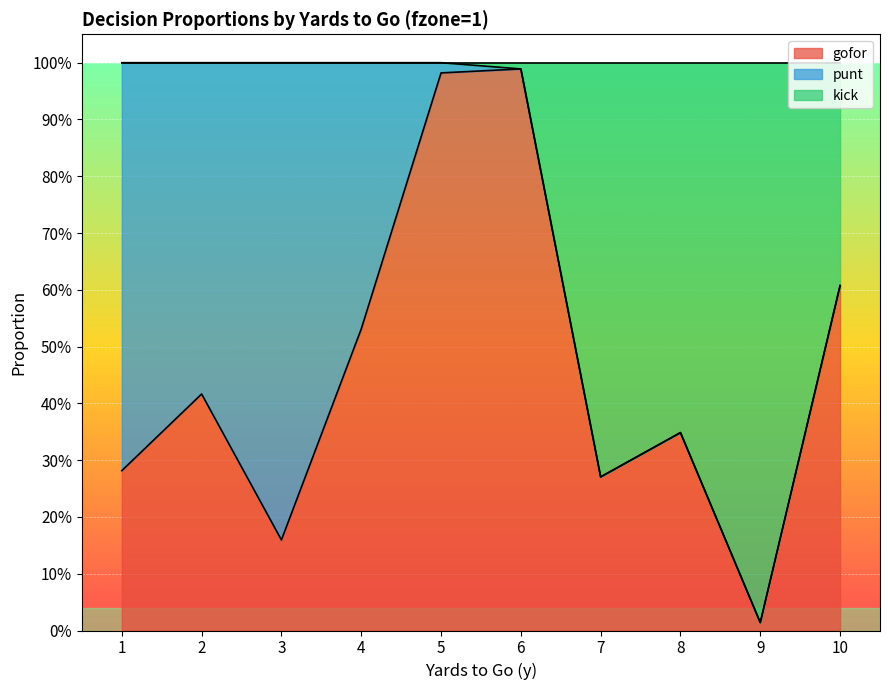

The value of gofor at 8 is 0.3. True or false?

True